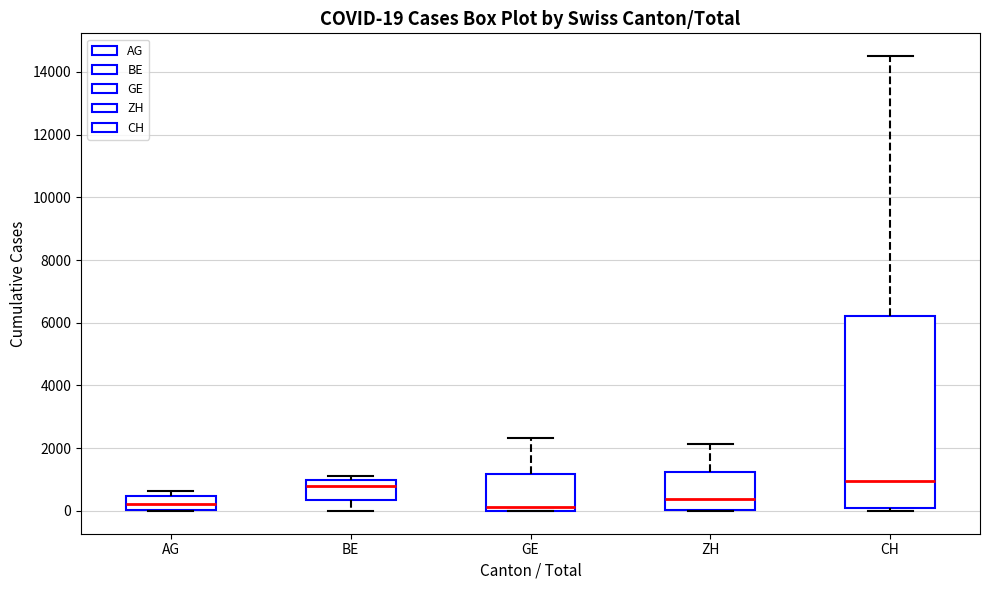

Comparing the boxes themselves (not the whiskers), which one is the tallest?

CH